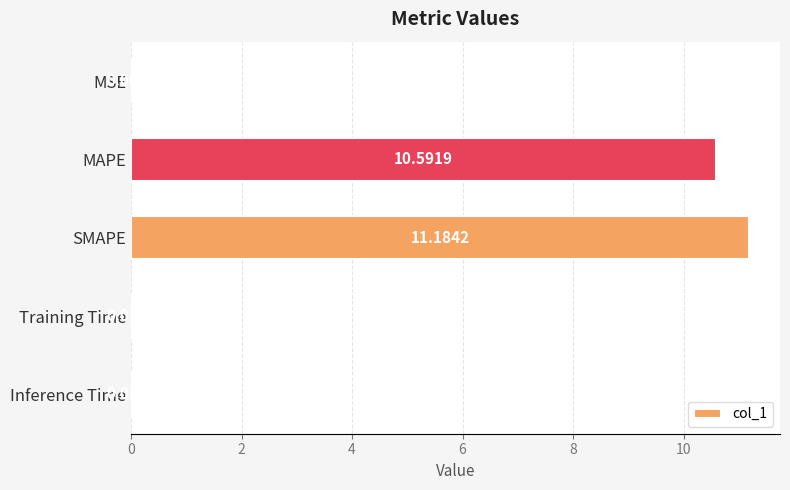

Between MSE and MAPE, which is larger?

MAPE